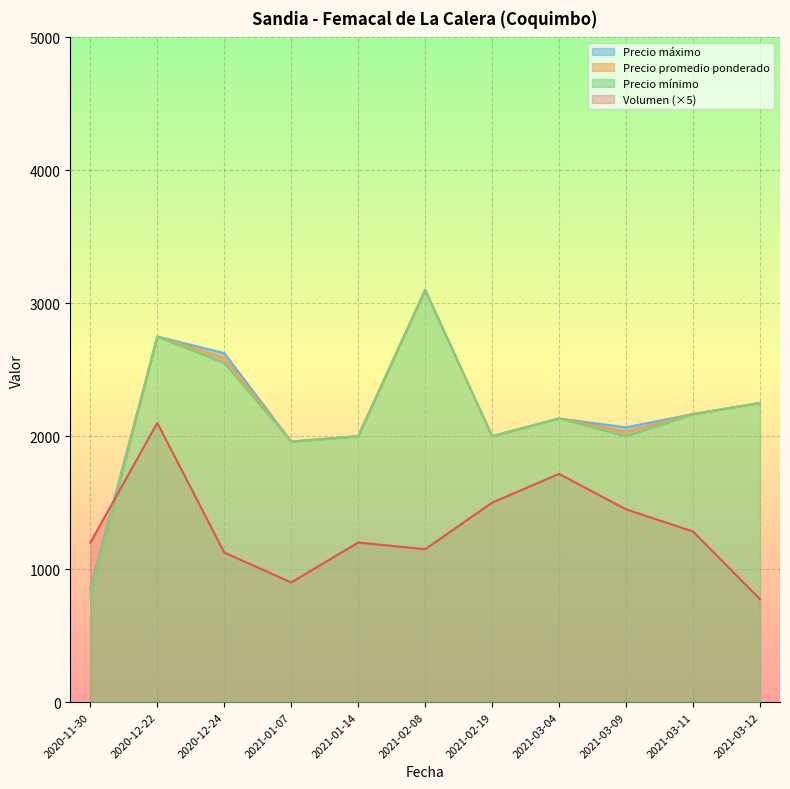

What is the lowest value of the Volumen (×5) series?

775.0